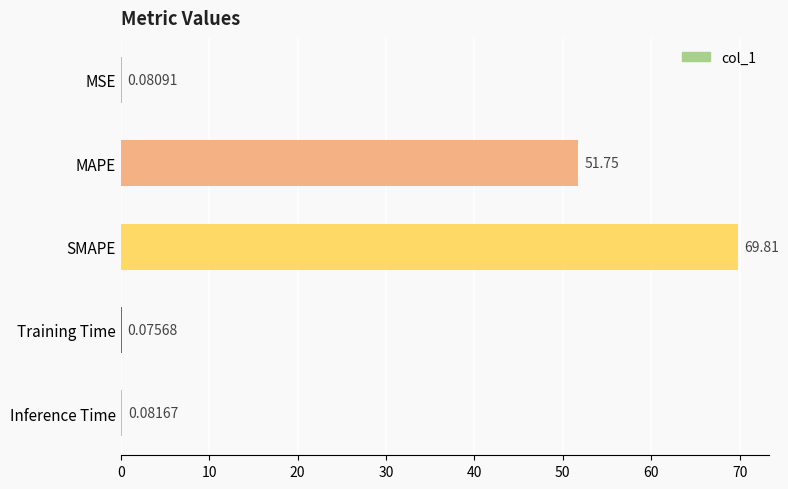

Are the bars grouped side by side (vs. stacked)?

No